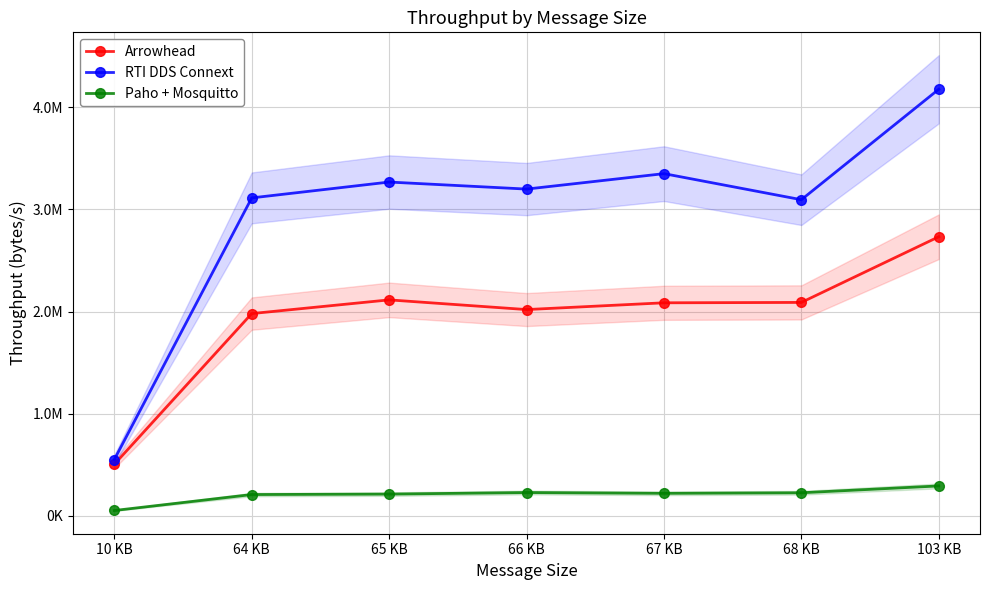

True or false: Paho + Mosquitto has more than 0 points higher than both neighbors.

True